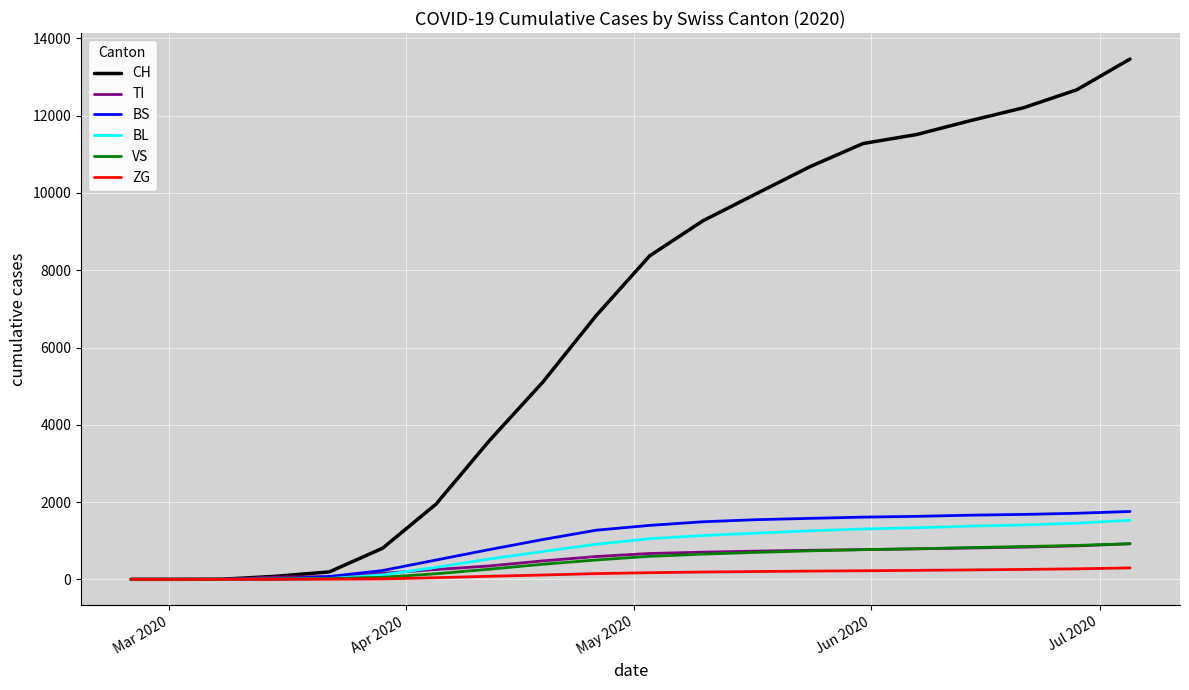

Which series has the largest range (max minus min)?

CH